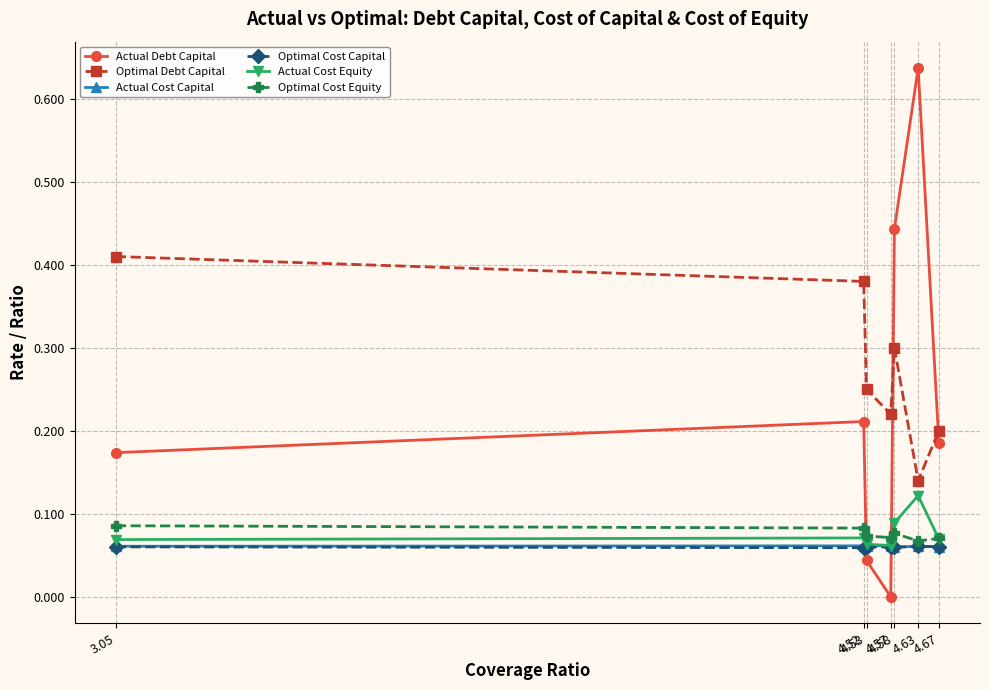

True or false: Optimal Debt Capital and Optimal Cost Equity cross at least once.

False